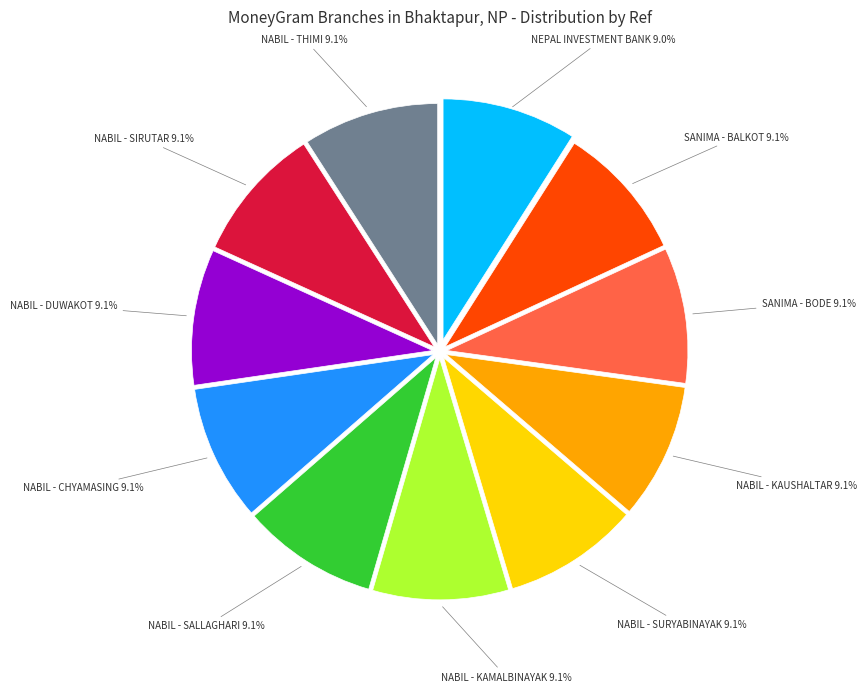

Approximately how many times larger is the value at NABIL - KAUSHALTAR 9.1% compared to NABIL - SURYABINAYAK 9.1%?

1.0